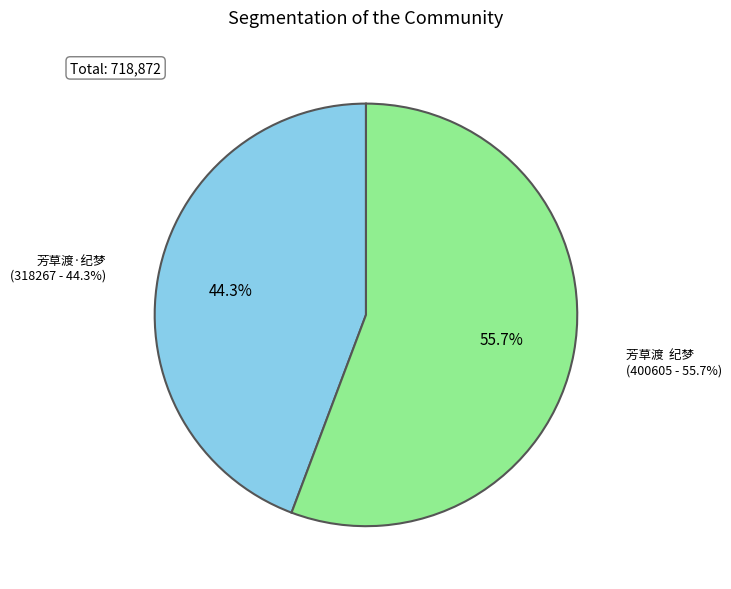

The 芳草渡·纪梦 slice represents 44% of the pie. True or false?

True